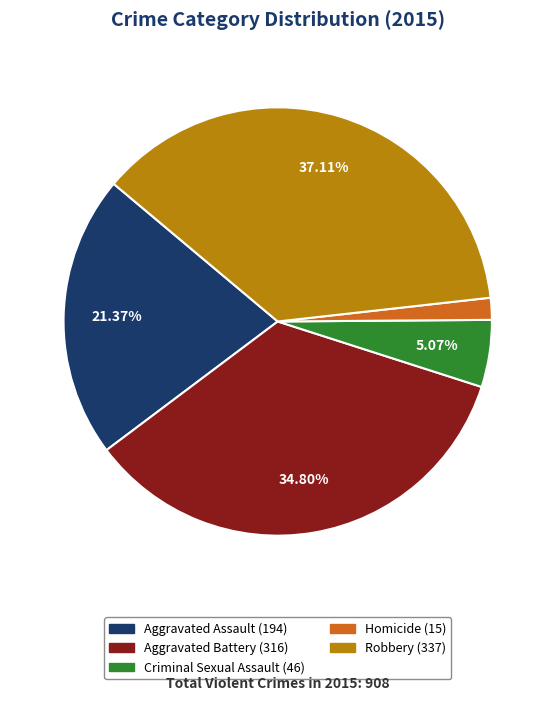

Between Robbery and Aggravated Battery, which is larger?

Robbery